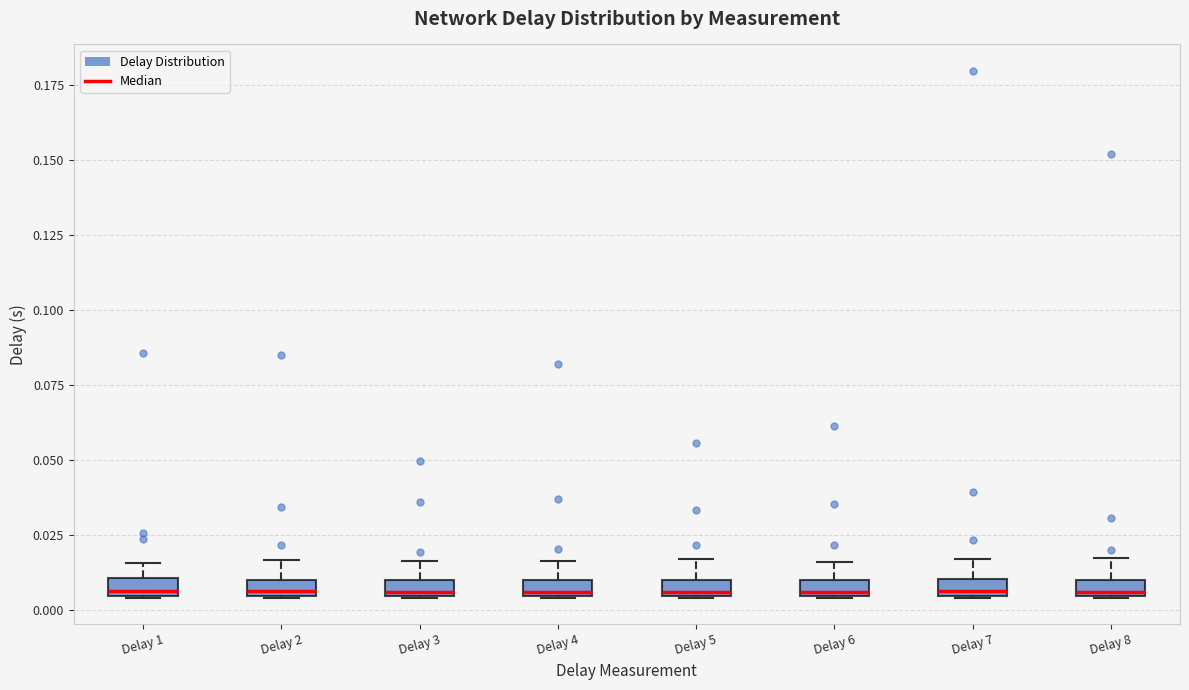

Where is the lower edge of the box for Delay 8 on the y-axis? The values are not printed on the chart, so give them approximately, as read against the axis.

0.005